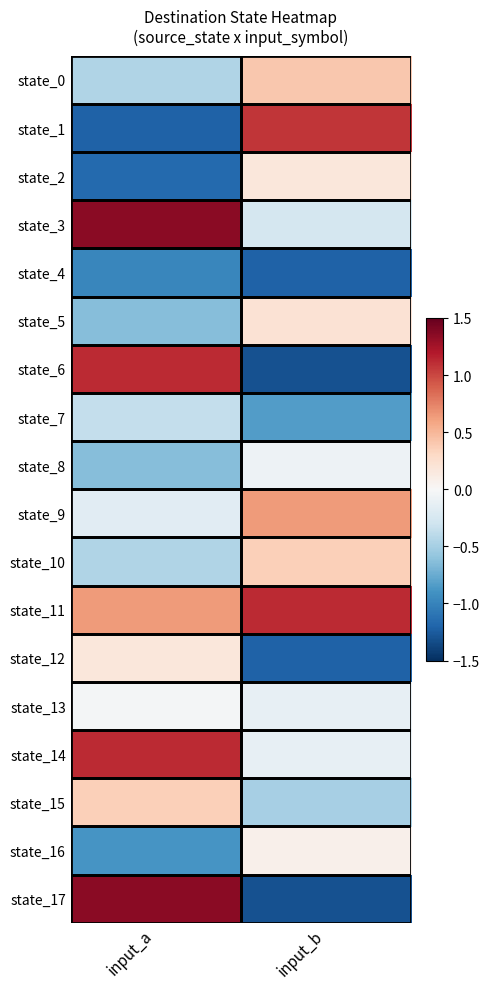

Which series has the largest range (max minus min)?

state_17